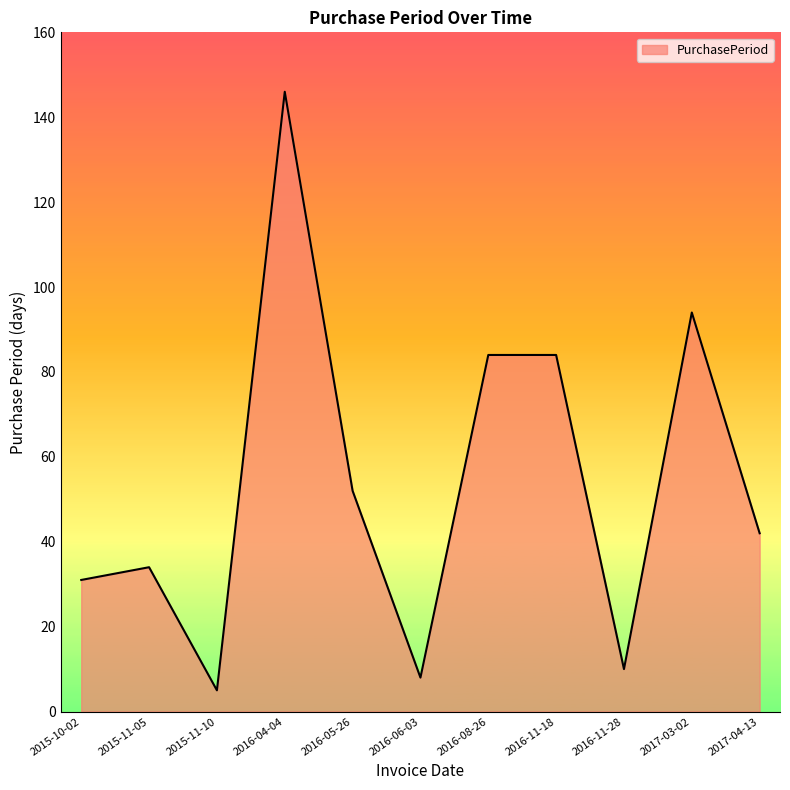

How many lines are shown in the chart?

1